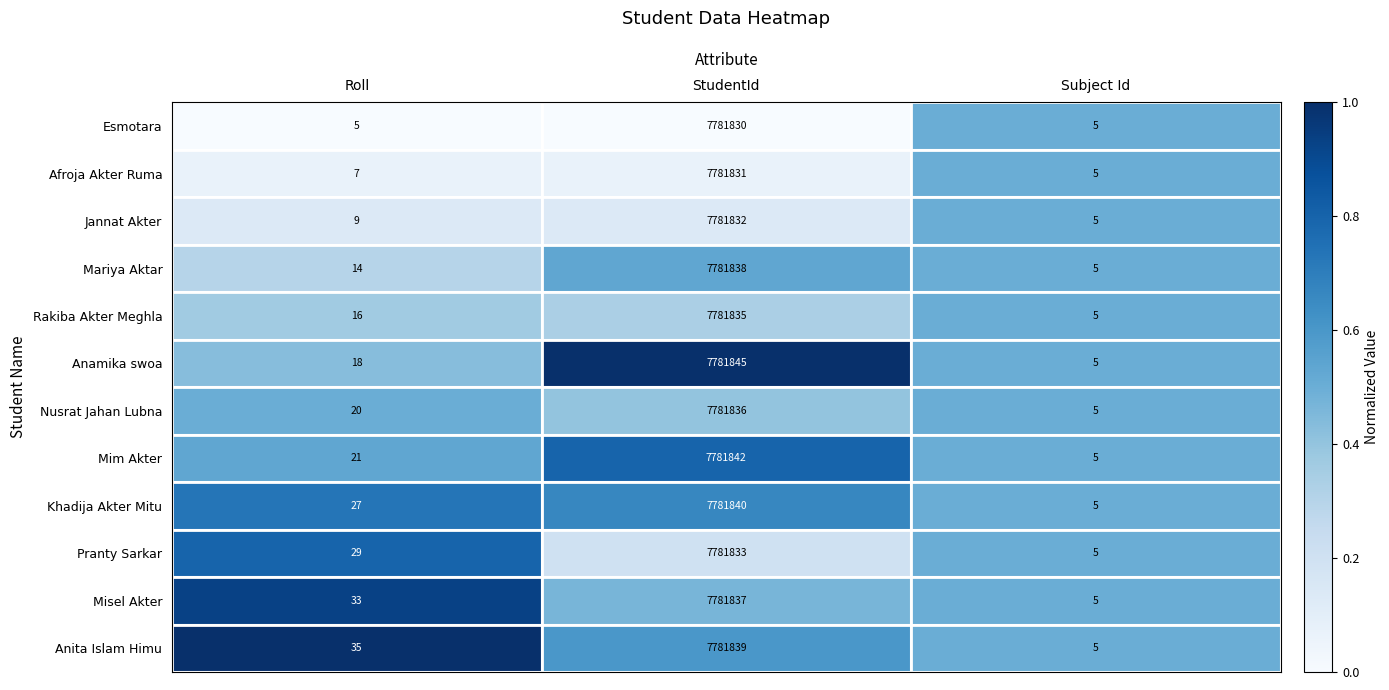

The Nusrat Jahan Lubna series shows 30 at Roll. True or false?

False